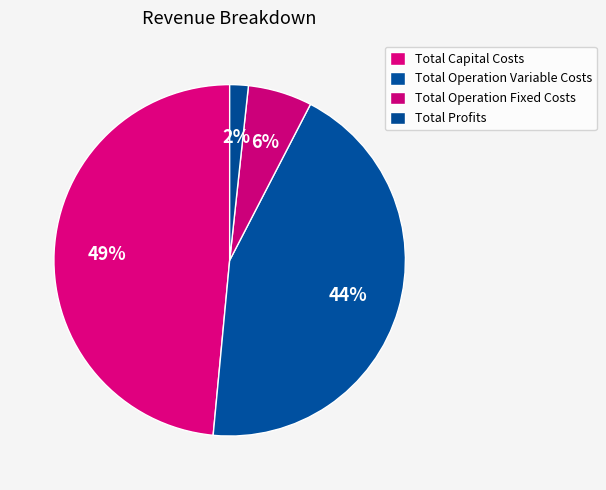

Rank the categories by value from highest to lowest.

Total Capital Costs, Total Operation Variable Costs, Total Operation Fixed Costs, Total Profits